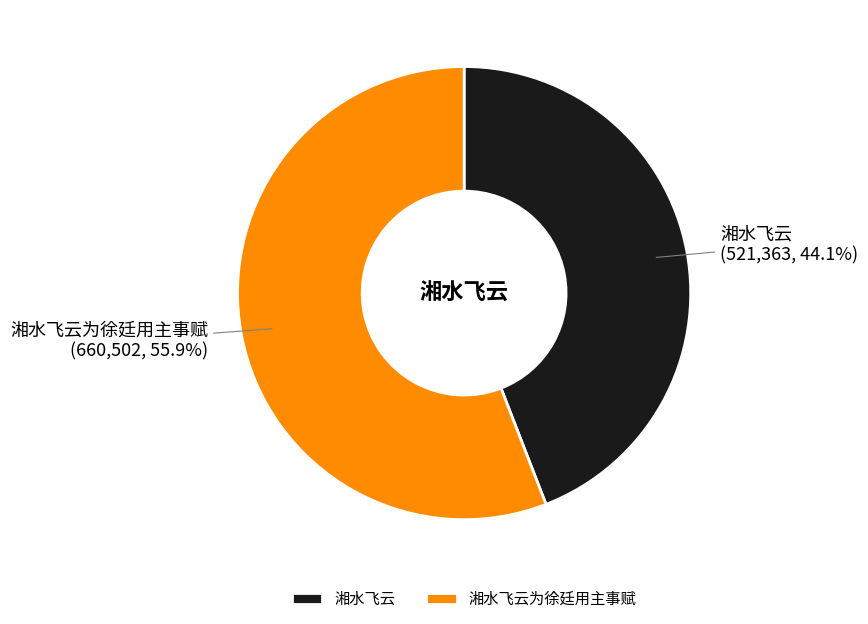

Between 湘水飞云 and 湘水飞云为徐廷用主事赋, which is larger?

湘水飞云为徐廷用主事赋